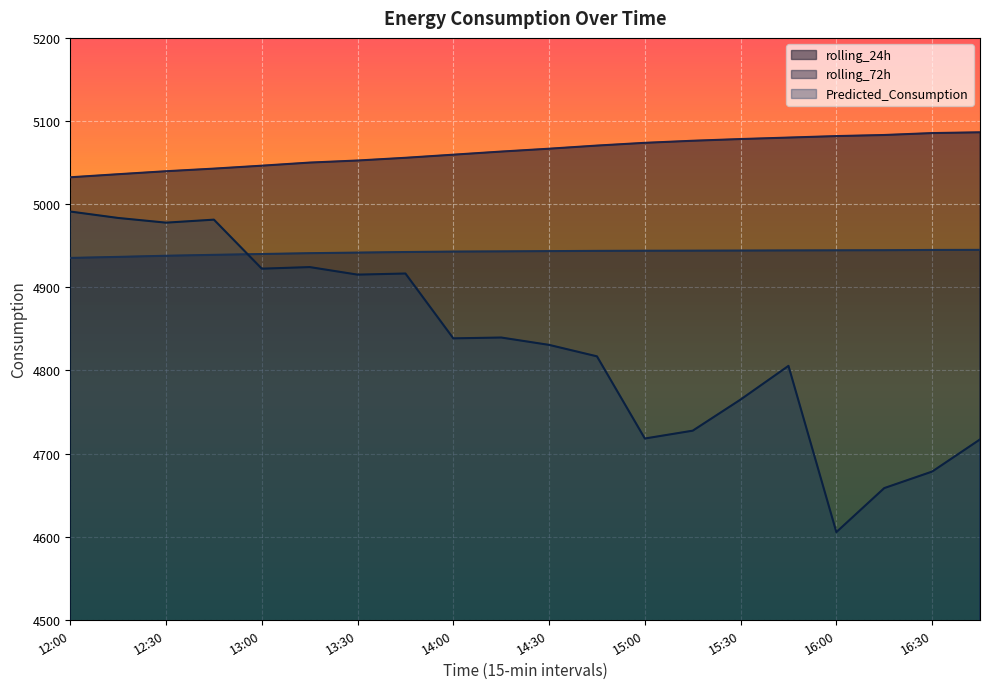

True or false: Predicted_Consumption has more than 2 points higher than both neighbors.

True